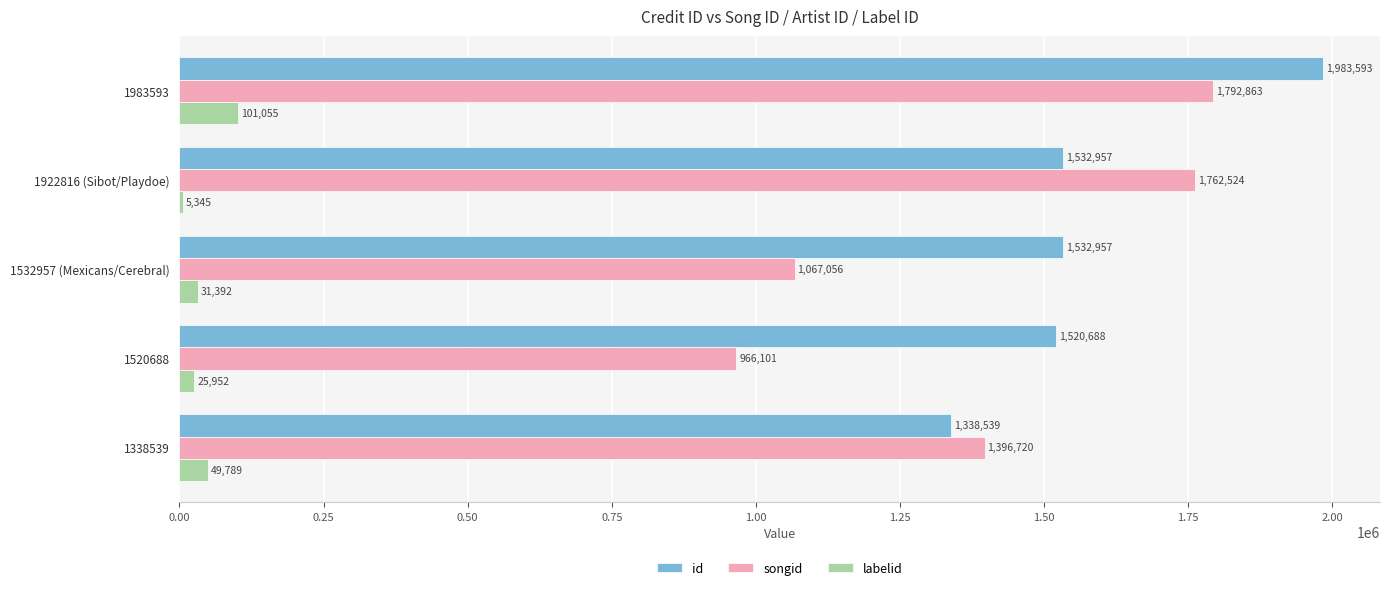

Which series has the largest total across all categories?

id